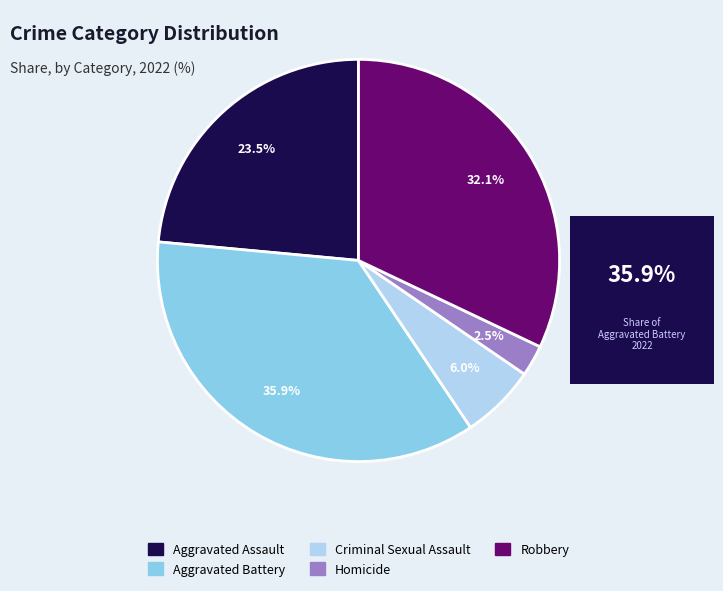

Which category has the biggest portion of the pie?

Aggravated Battery